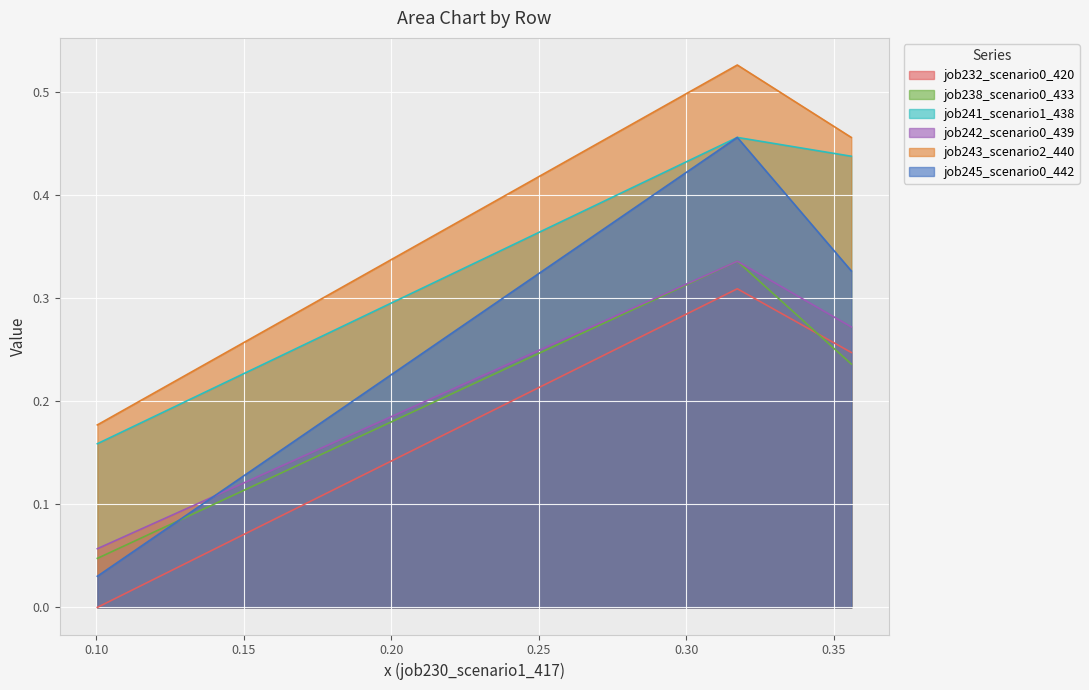

The value of job232_scenario0_420 at in27 is 0.1. True or false?

False